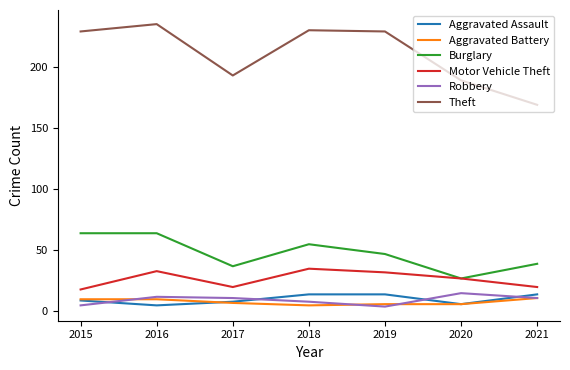

What is the lowest value of the Motor Vehicle Theft series?

18